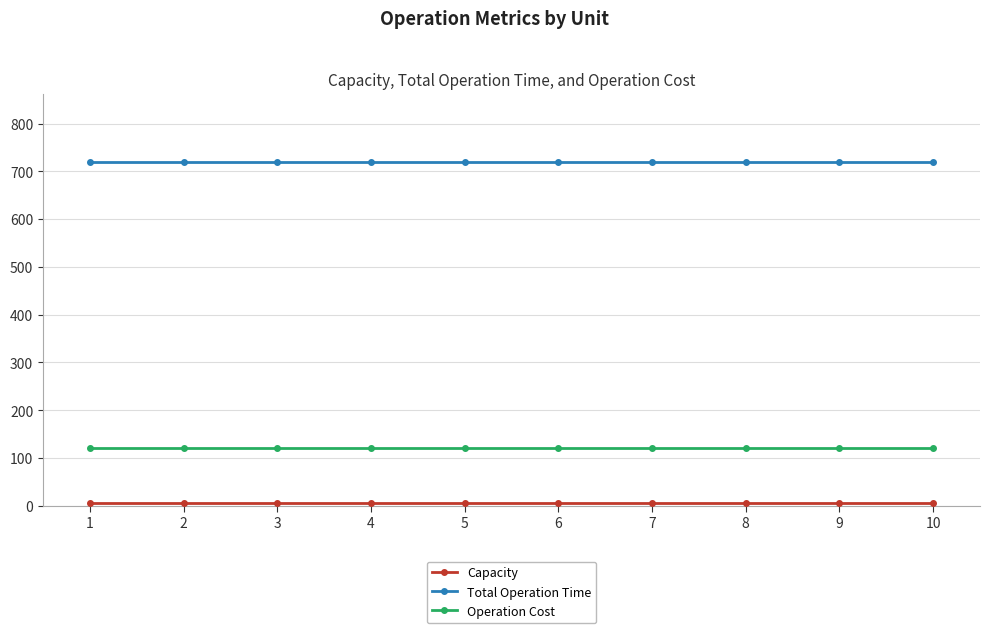

True or false: Total Operation Time and Operation Cost cross at least once.

False